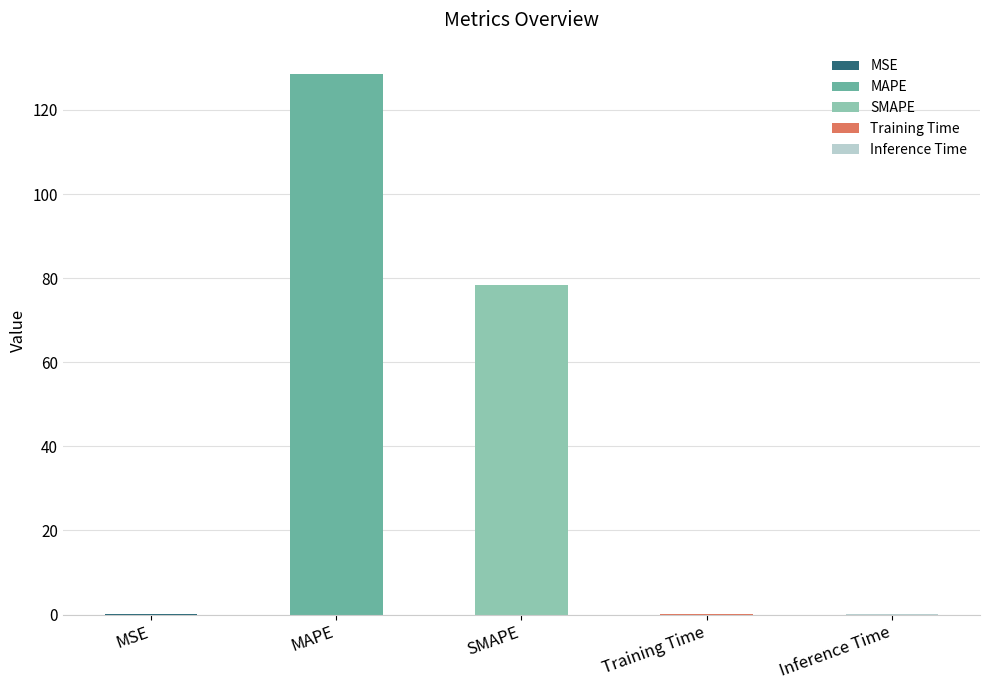

The value at SMAPE is 78.3. True or false?

True